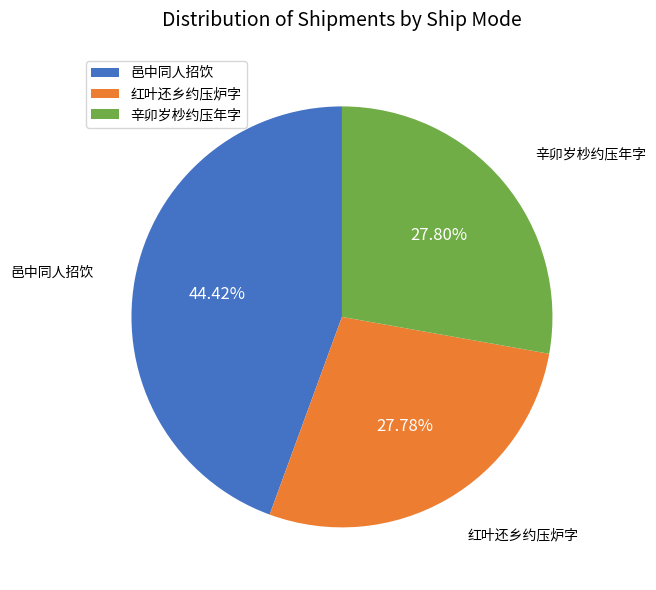

Is the sum of 辛卯岁杪约压年字 and 邑中同人招饮 greater than half?

Yes